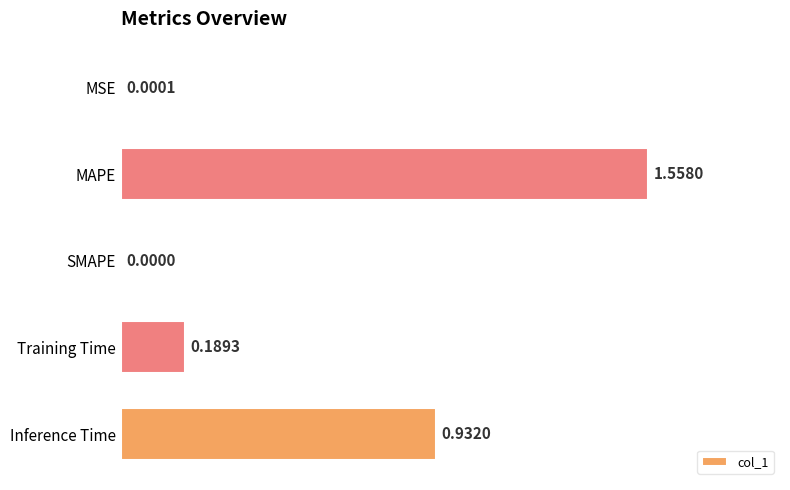

Where is the data nearest to the value 0?

SMAPE